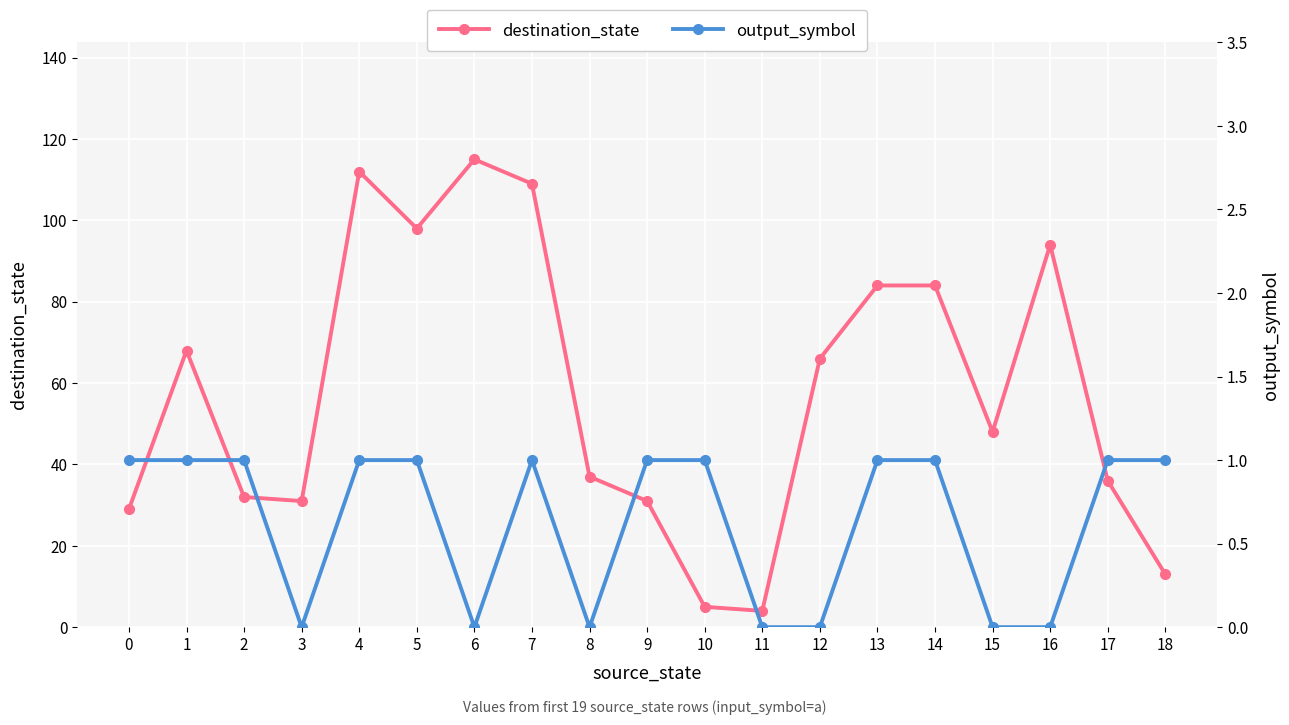

True or false: destination_state has a value of 8 at 10.

False